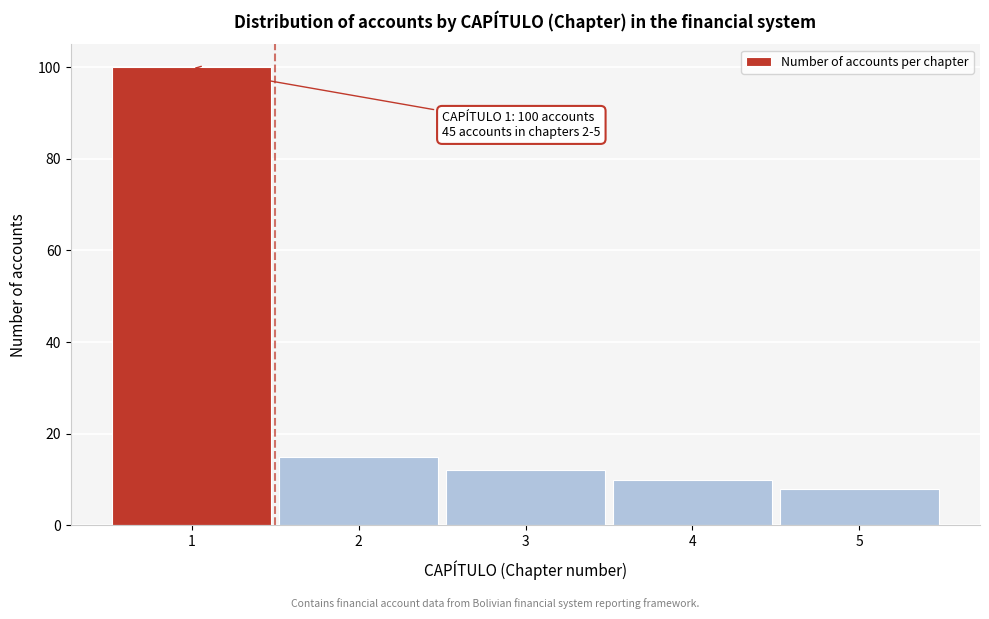

Reading left to right, list all the values displayed in this chart.

1=100	2=15	3=12	4=10	5=8